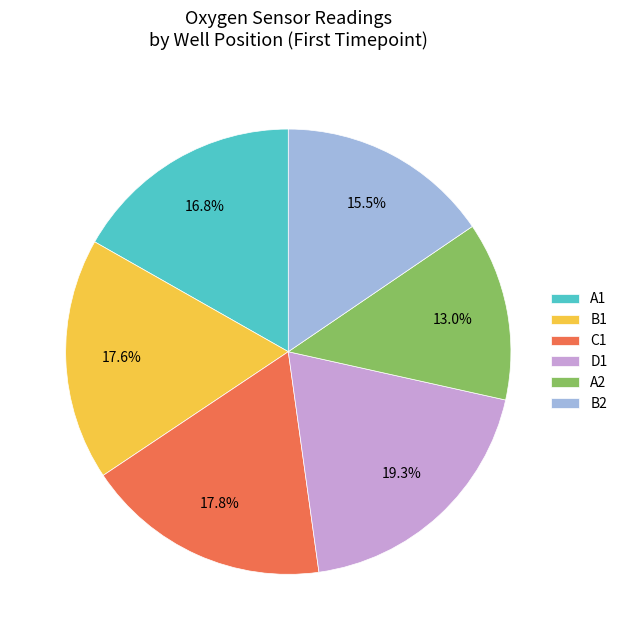

Approximately how many times larger is the value at B2 compared to B1?

0.9